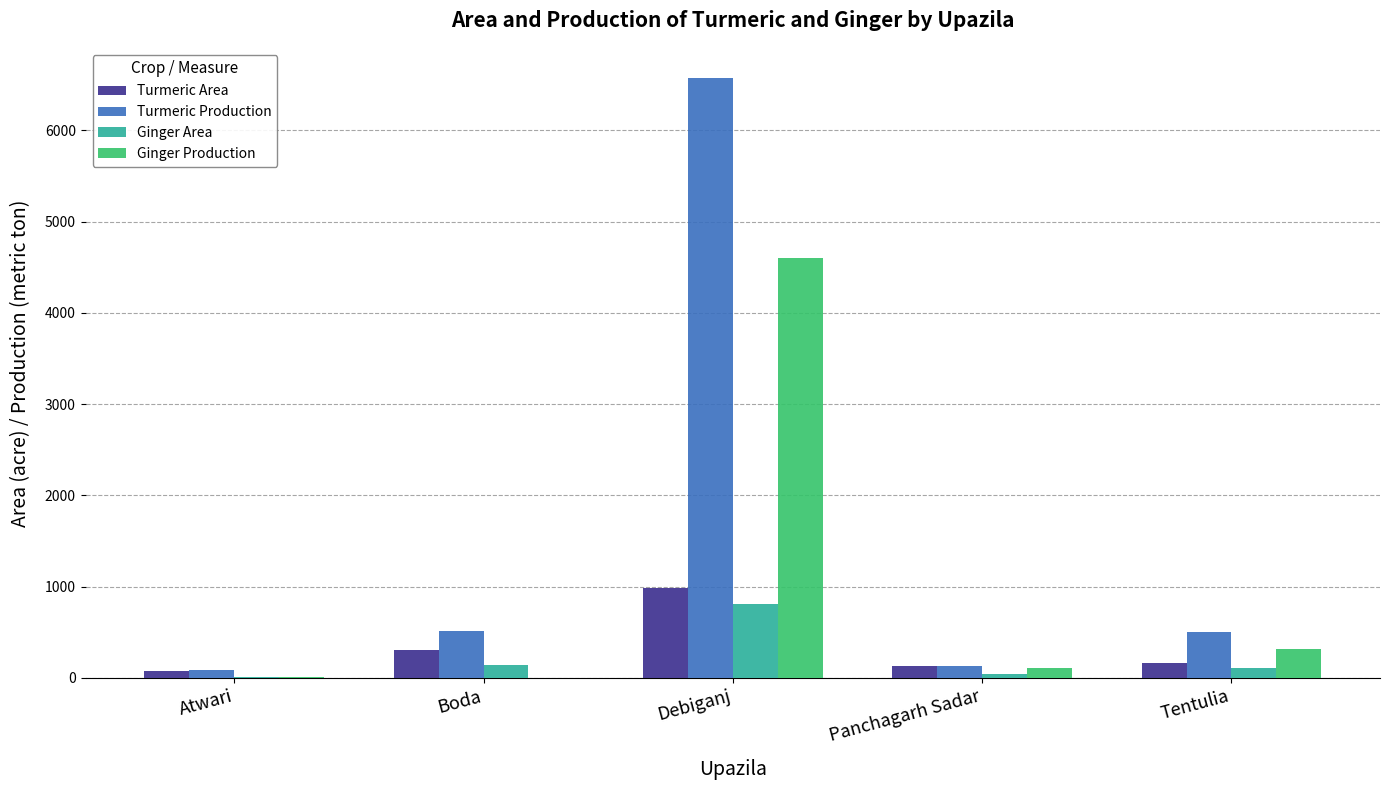

The Turmeric Area series shows 72 at Atwari. True or false?

True